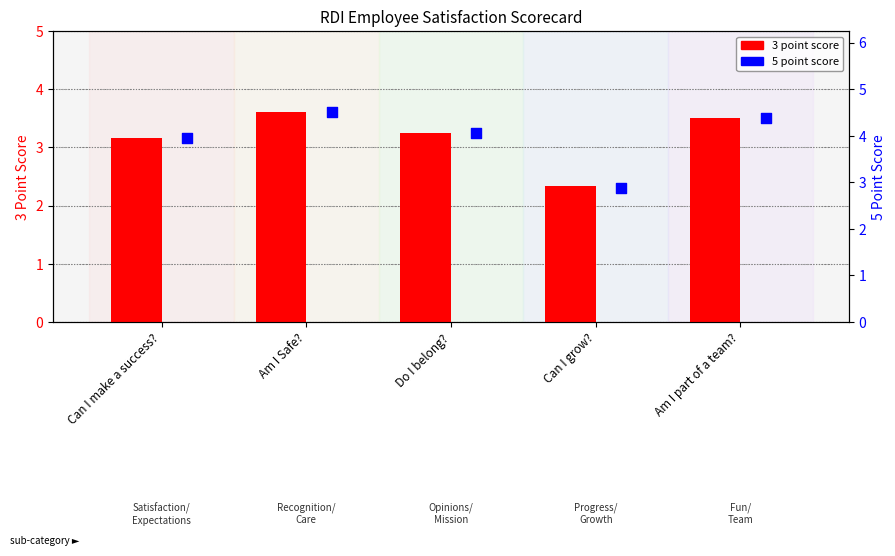

Which series has the largest total across all categories?

5 point score